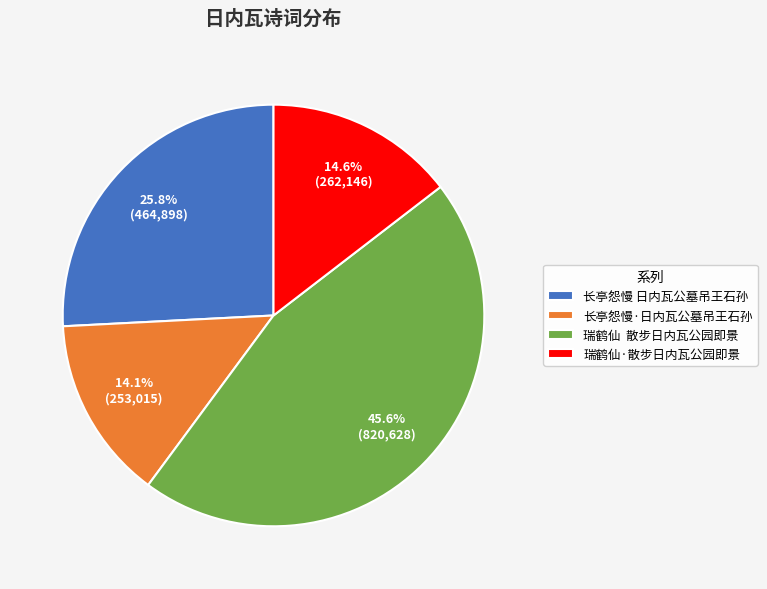

The 长亭怨慢 日内瓦公墓吊王石孙 slice represents 26% of the pie. True or false?

True